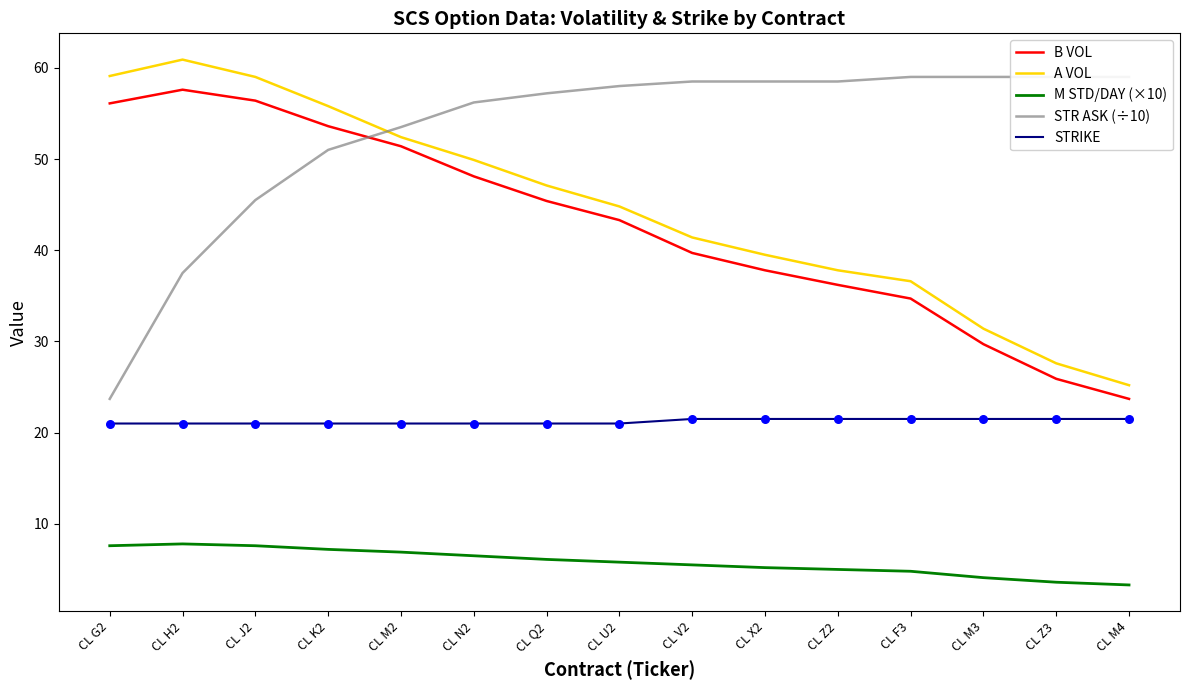

What is the total value across all series at CL X2?

162.5